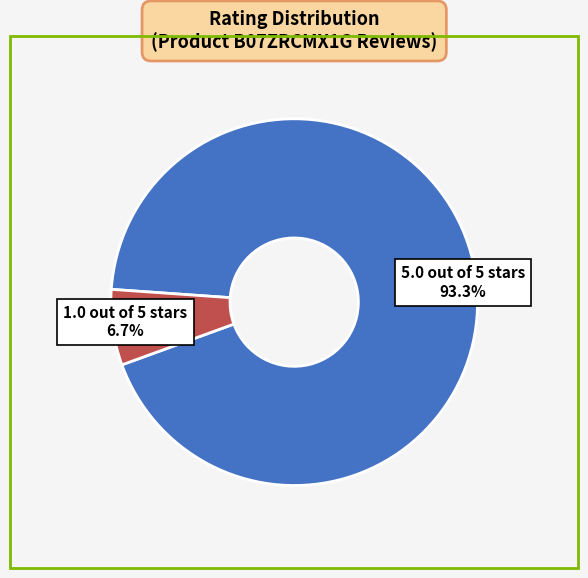

Combined, what portion of the pie is 5.0 out of 5 stars and 1.0 out of 5 stars?

100.0%